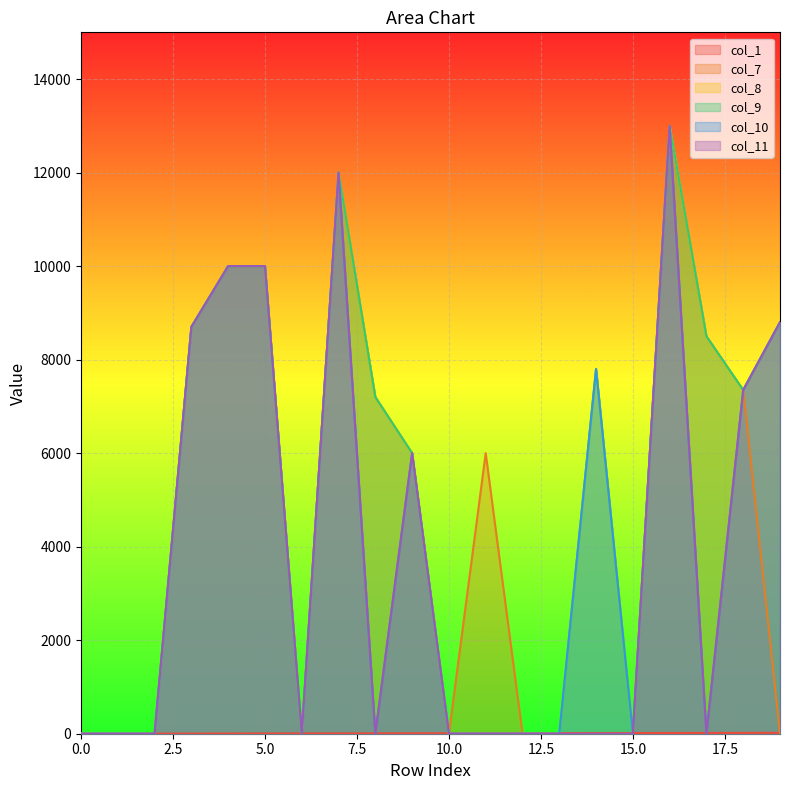

True or false: col_7 and col_9 intersect in this chart.

False